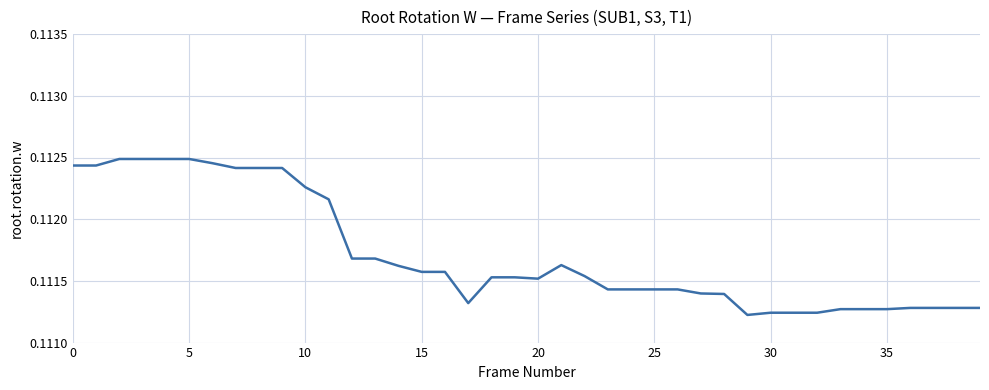

What is the greatest value displayed?

0.1